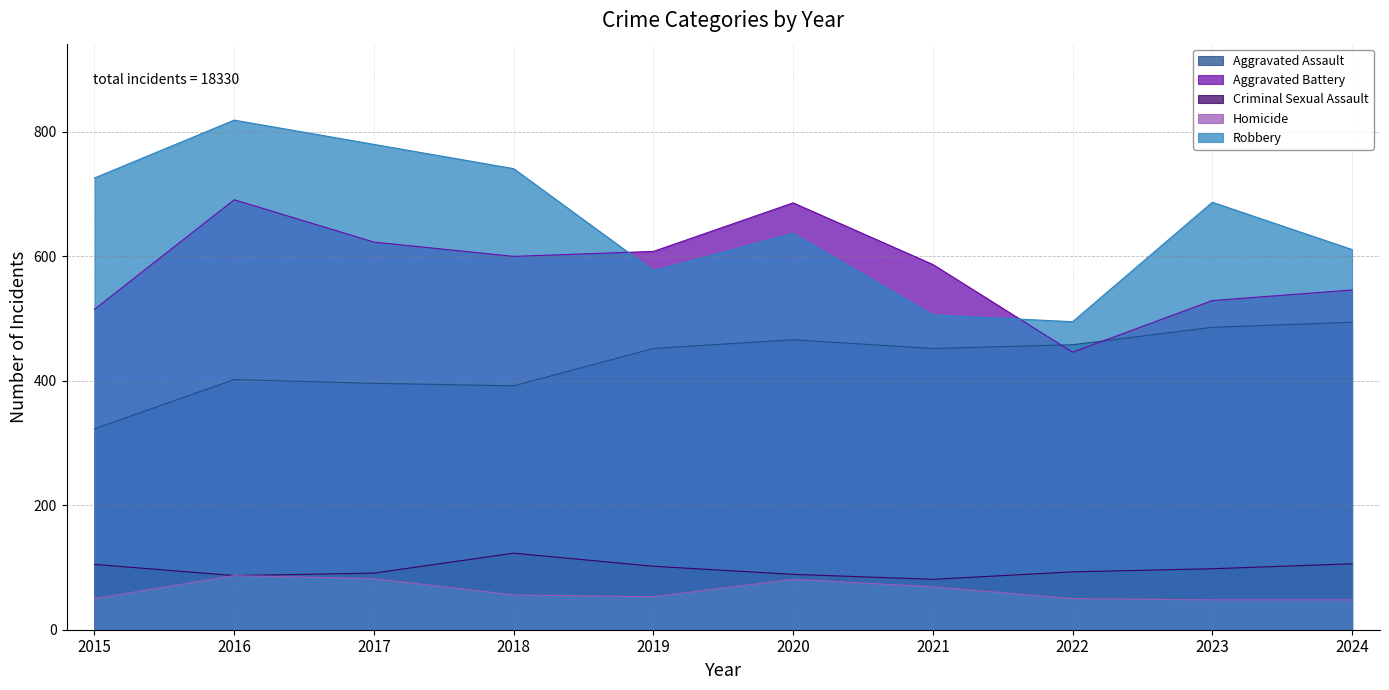

How many data points in Aggravated Battery are less than 600?

5